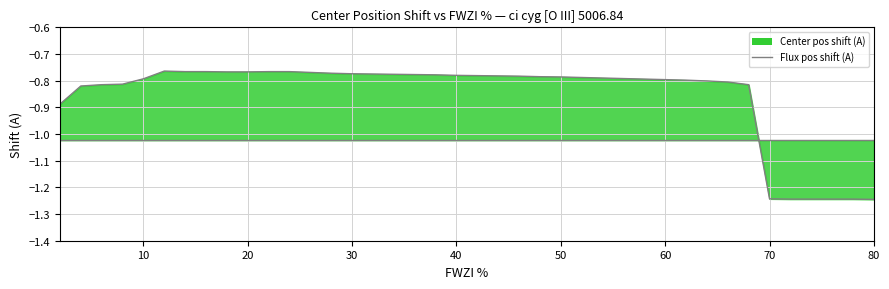

What is the average value of the Flux pos shift (A) line series?

-1.0